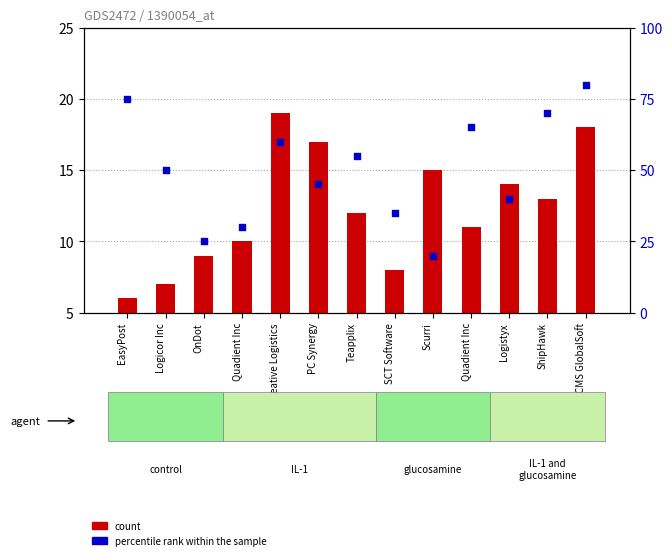

Between Scurri and PC Synergy, which is larger?

PC Synergy